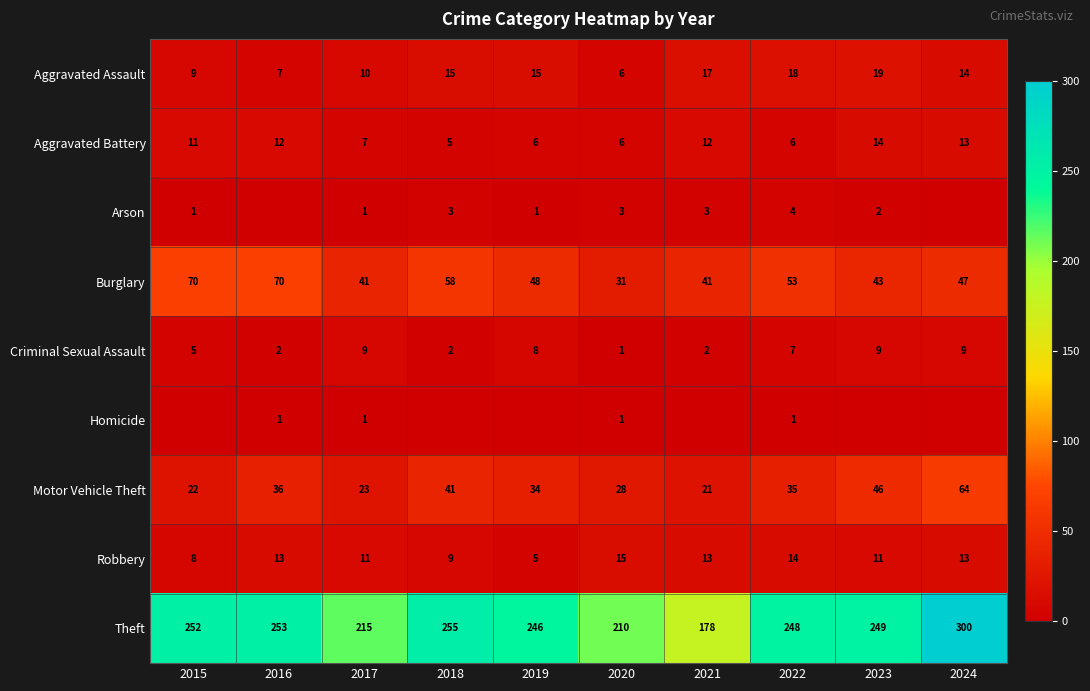

What is the maximum value for Aggravated Assault?

19